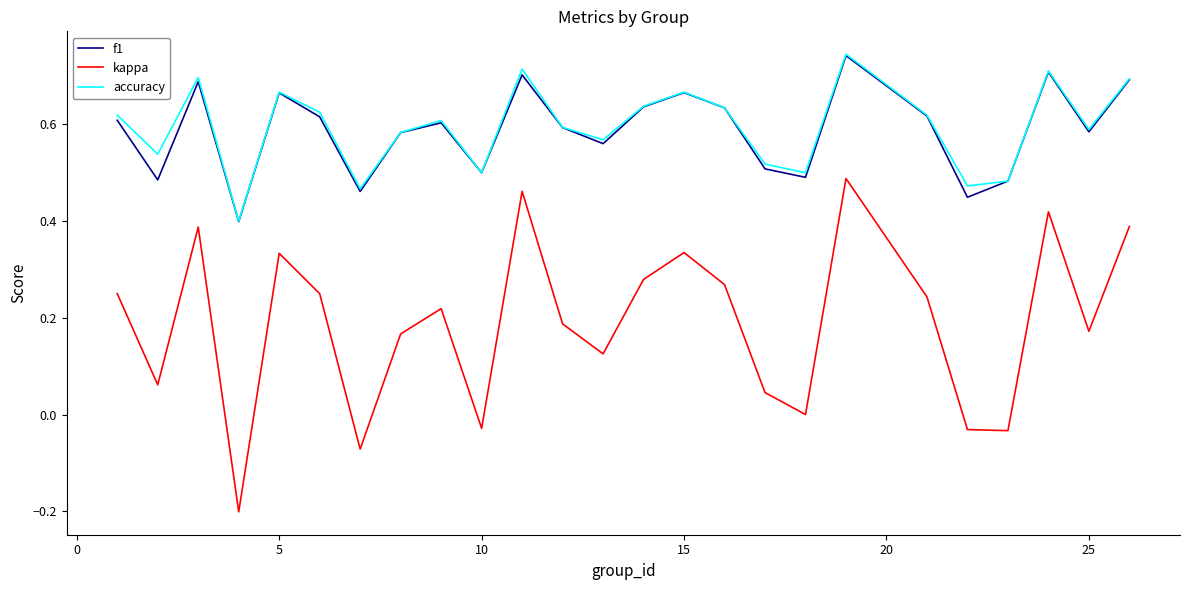

Does the chart display data point markers on the line(s)?

No